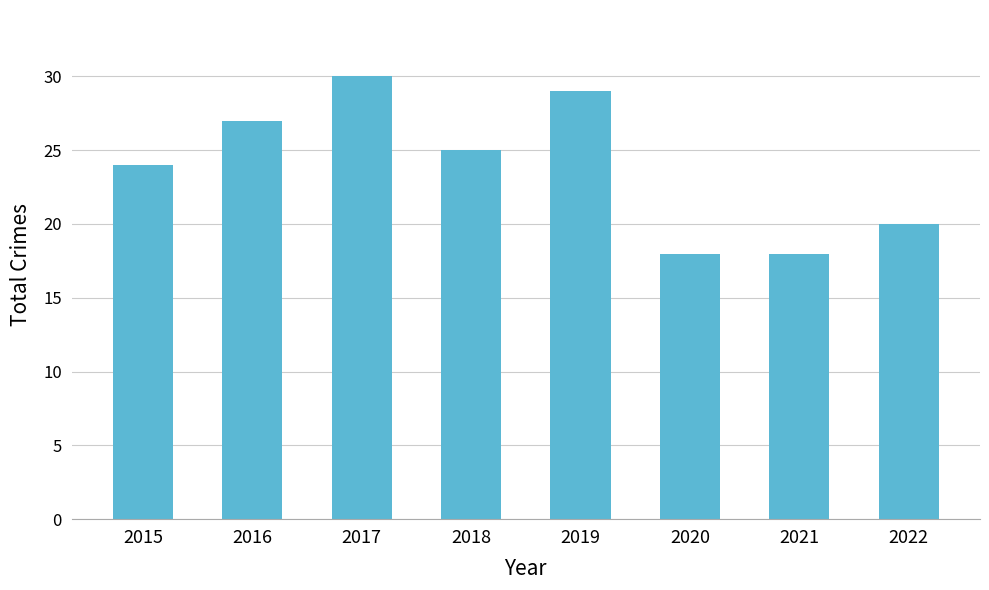

Which category has the highest value across all series?

2017